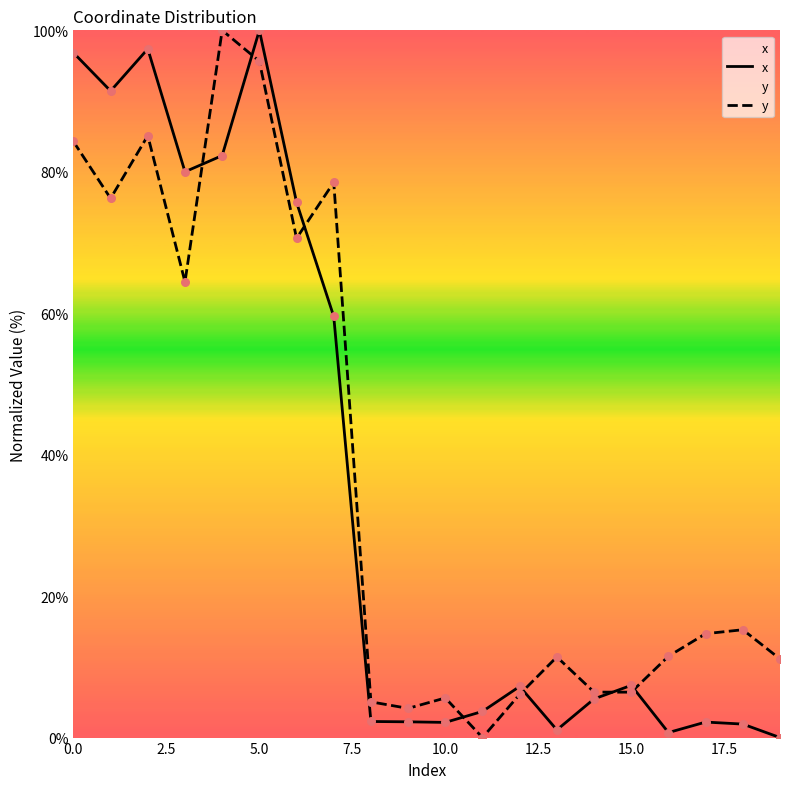

At which category is the sum across all series the highest?

5.0